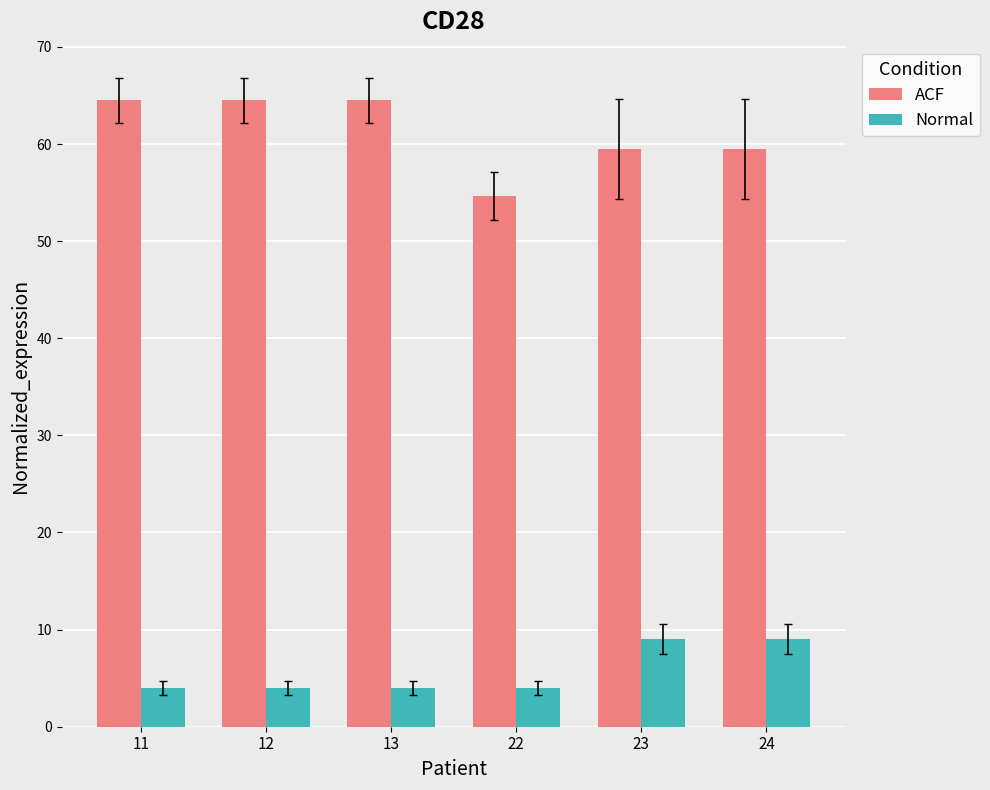

Is it true that ACF equals 76.5 at 22?

False